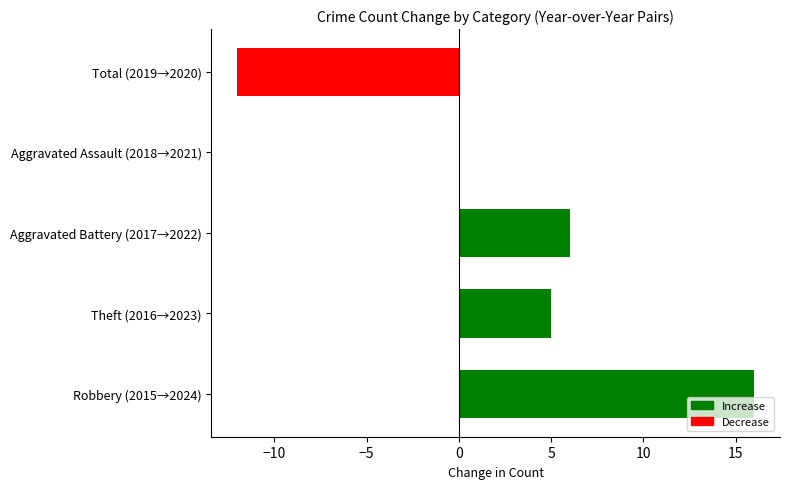

What is the greatest value displayed?

16